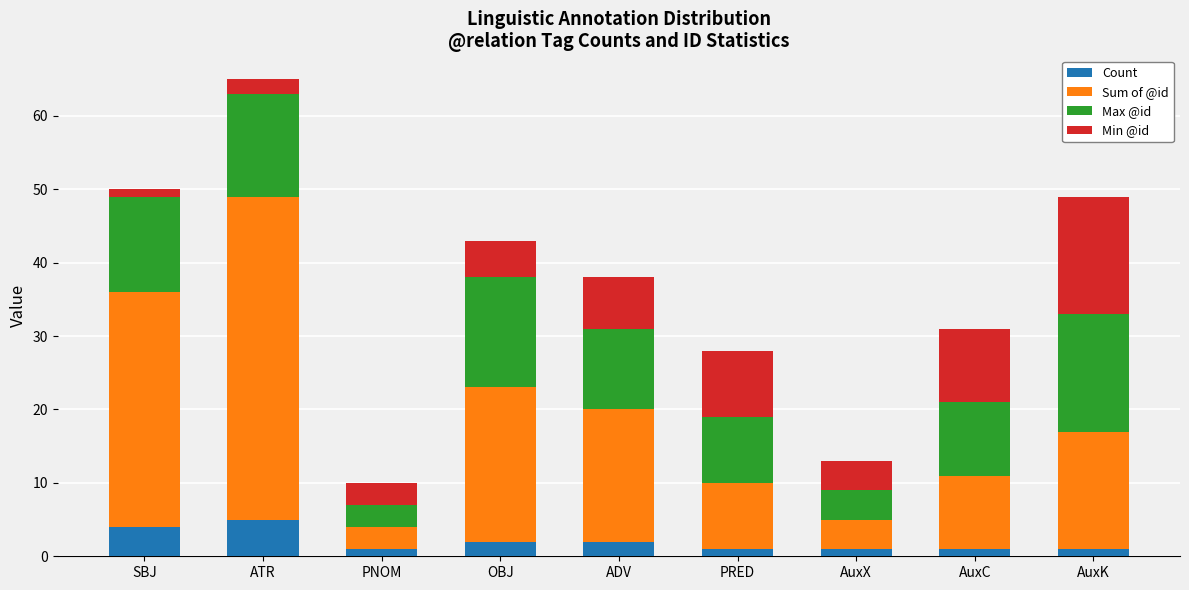

How many data points does each series have?

9